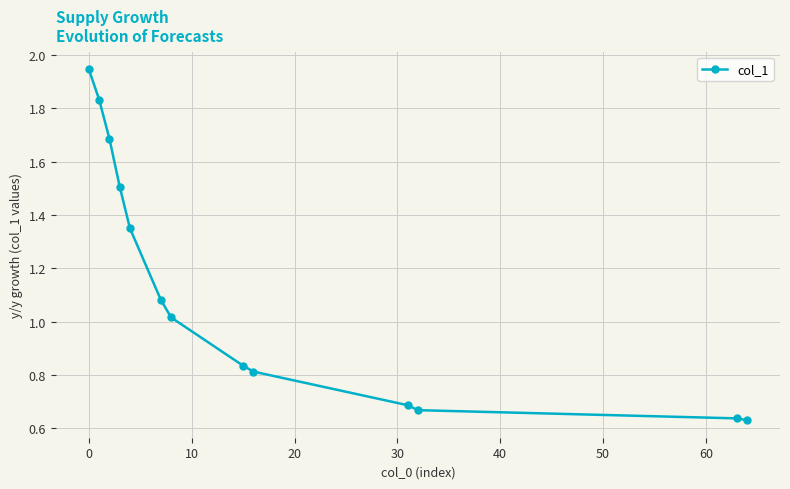

What is the sum of all values?

14.7